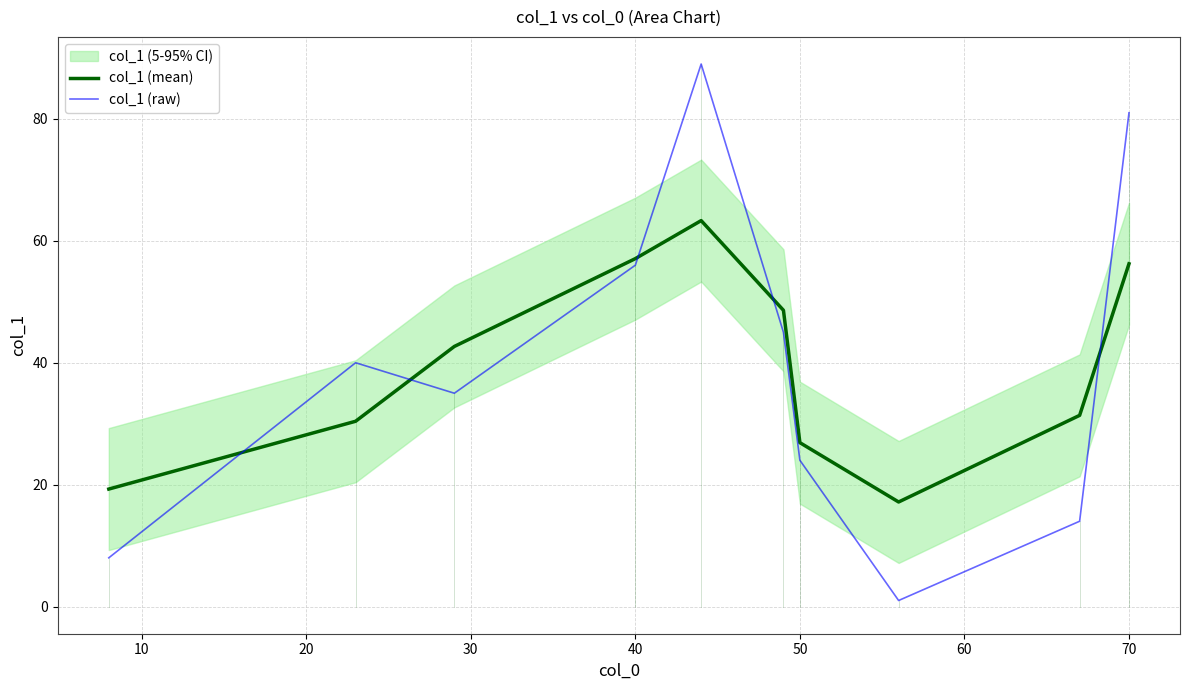

After their last crossing, which series has the higher values: col_1 (raw) or col_1 (mean)?

col_1 (raw)